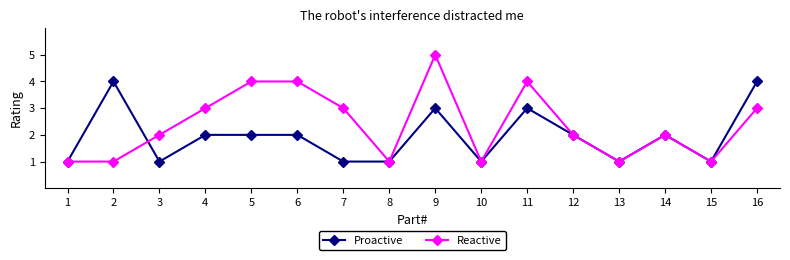

Rank the series at 4 from lowest to highest value.

Proactive, Reactive